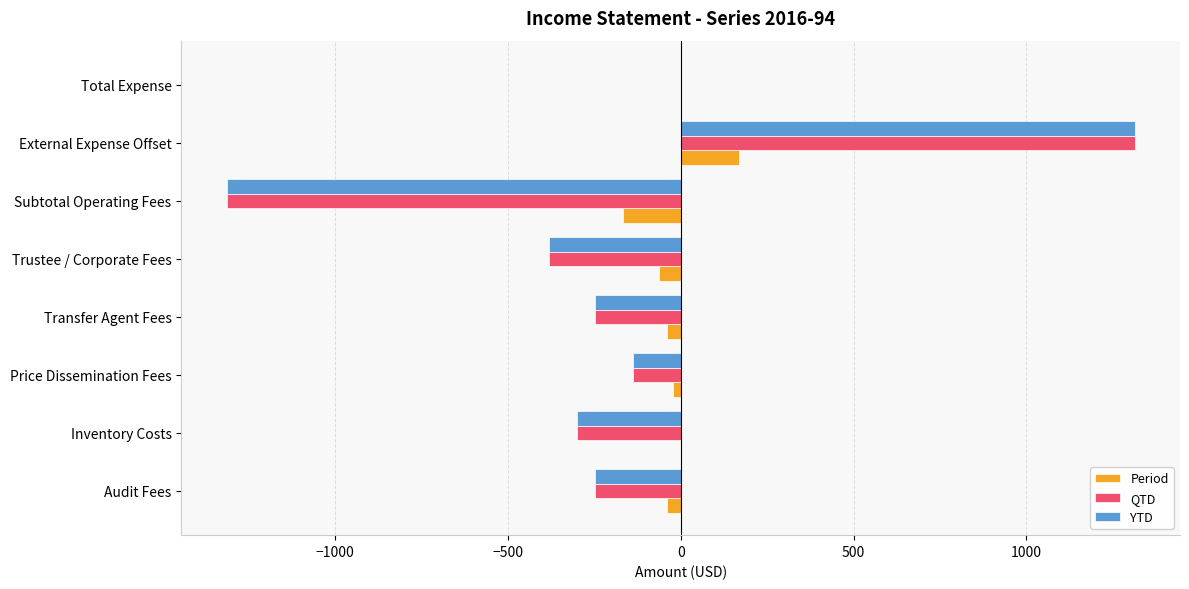

What are all the series names shown in the legend?

Period, QTD, YTD